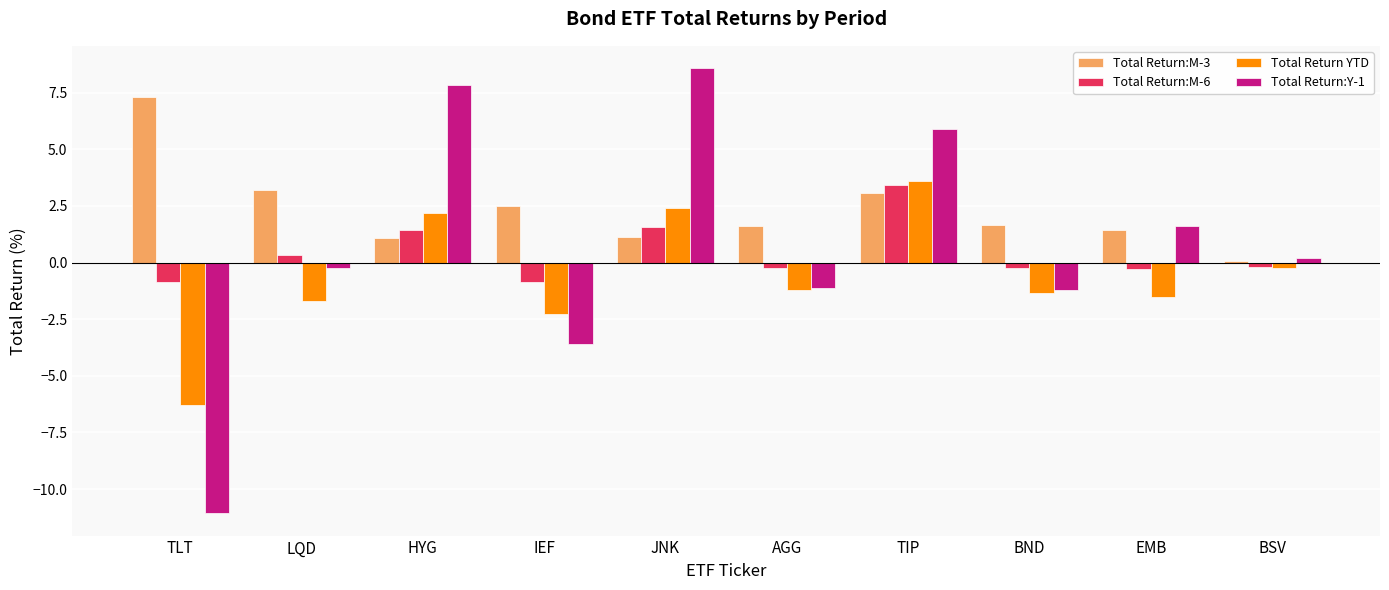

At which category is the sum across all series the highest?

TIP